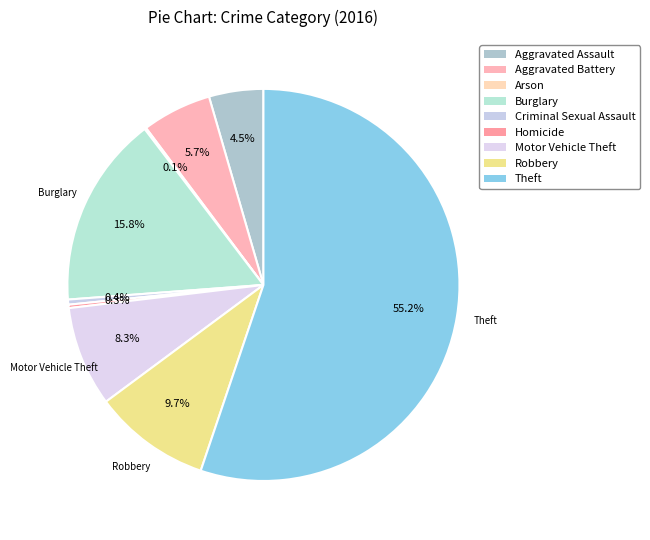

Which category has the smallest portion of the pie?

Arson